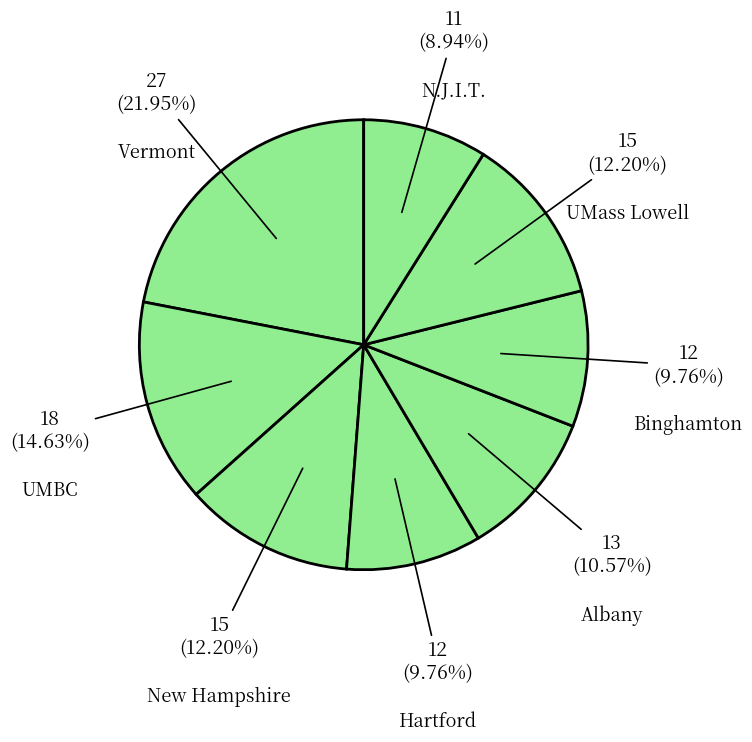

Is there any slice that represents more than half of the pie?

No